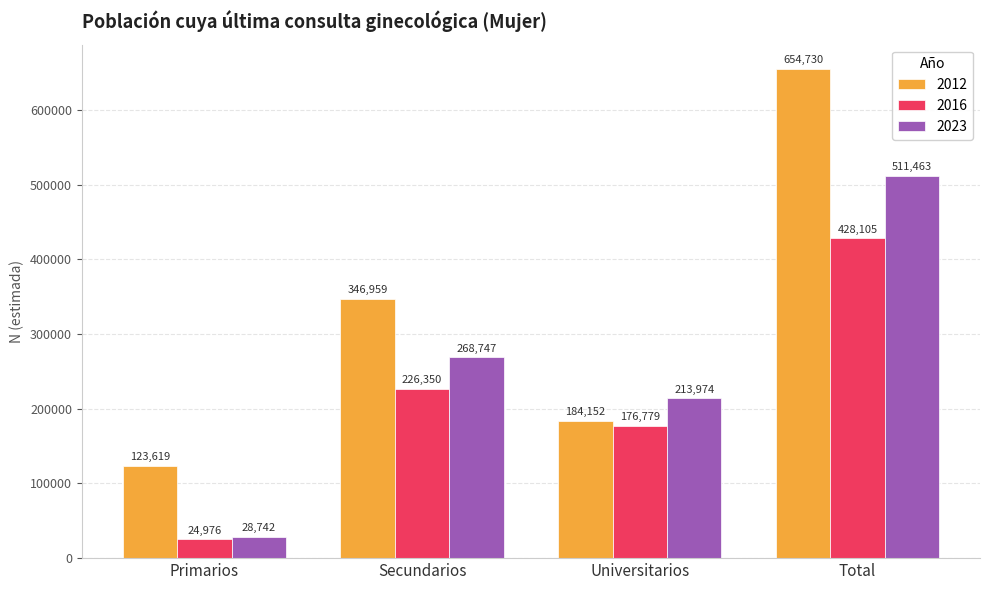

What is the label of the 4th bar from the left?

Total